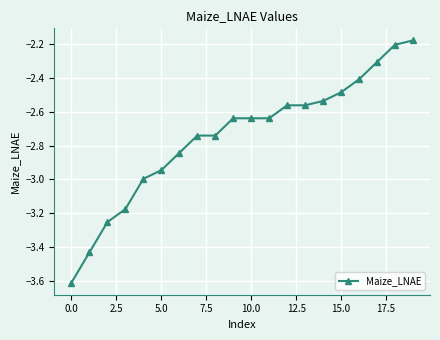

What is the smallest value displayed?

-3.6